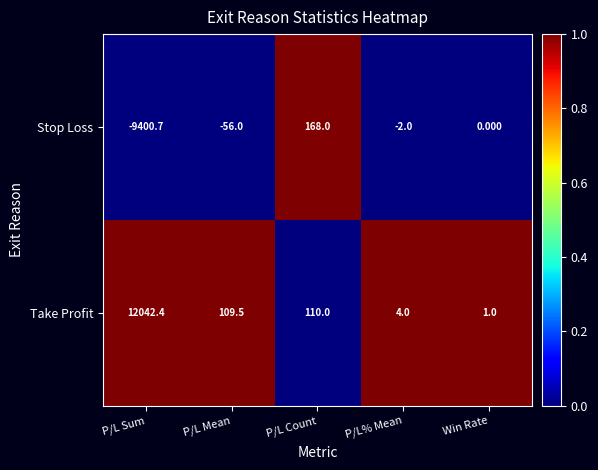

Count the number of categories in the chart.

5